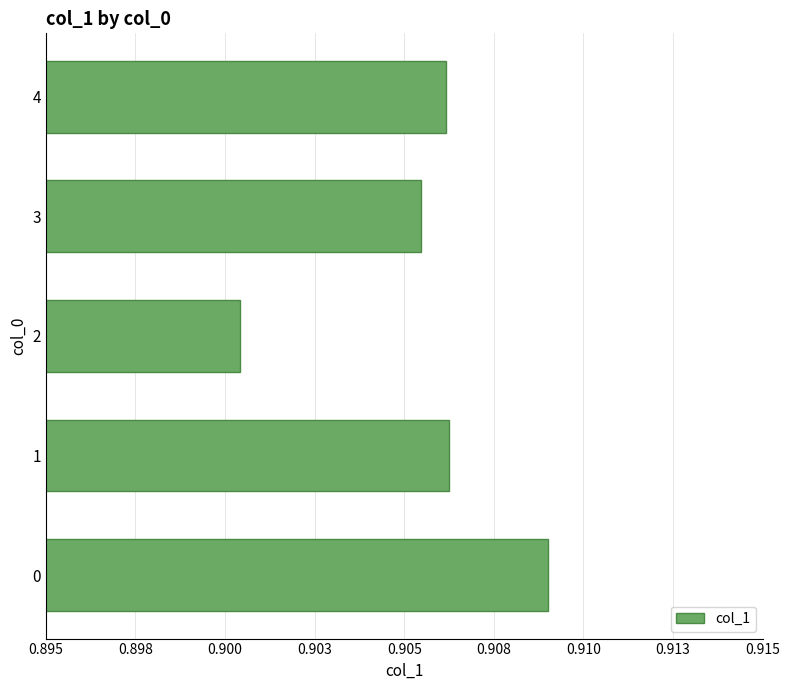

Does the chart contain any negative values?

No